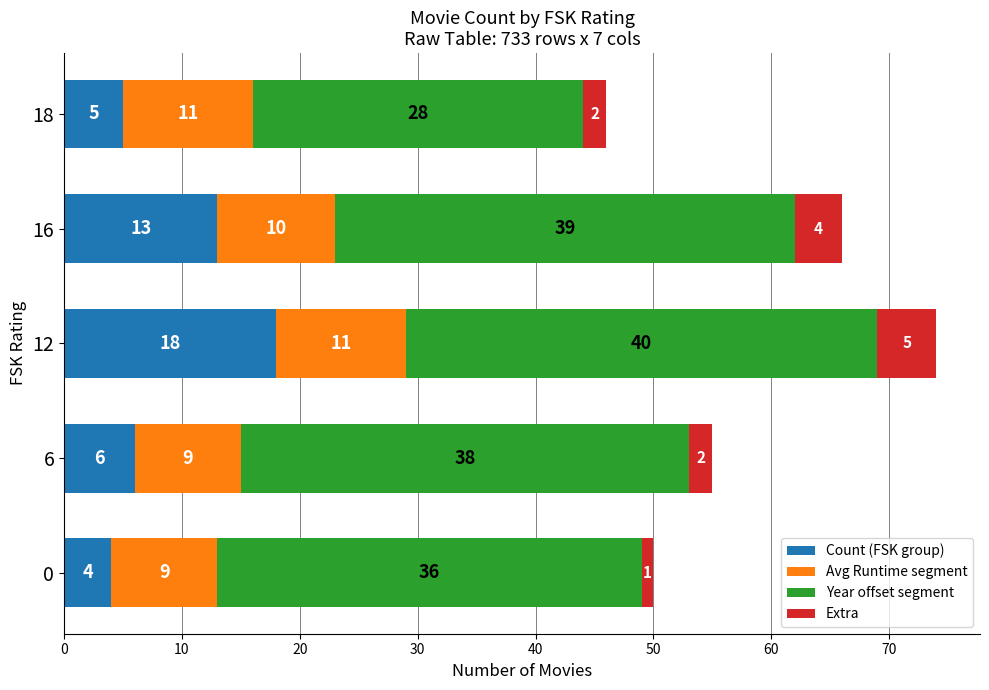

At which category is the sum across all series the highest?

12